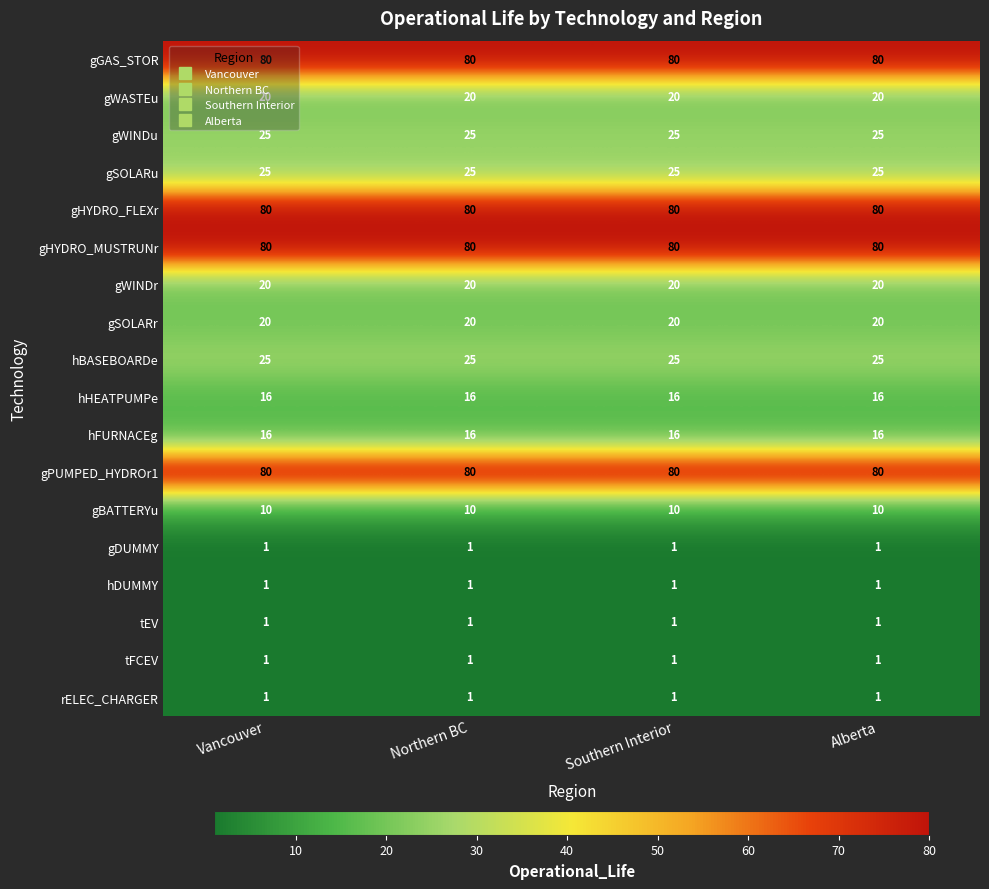

What is the greatest value displayed?

80